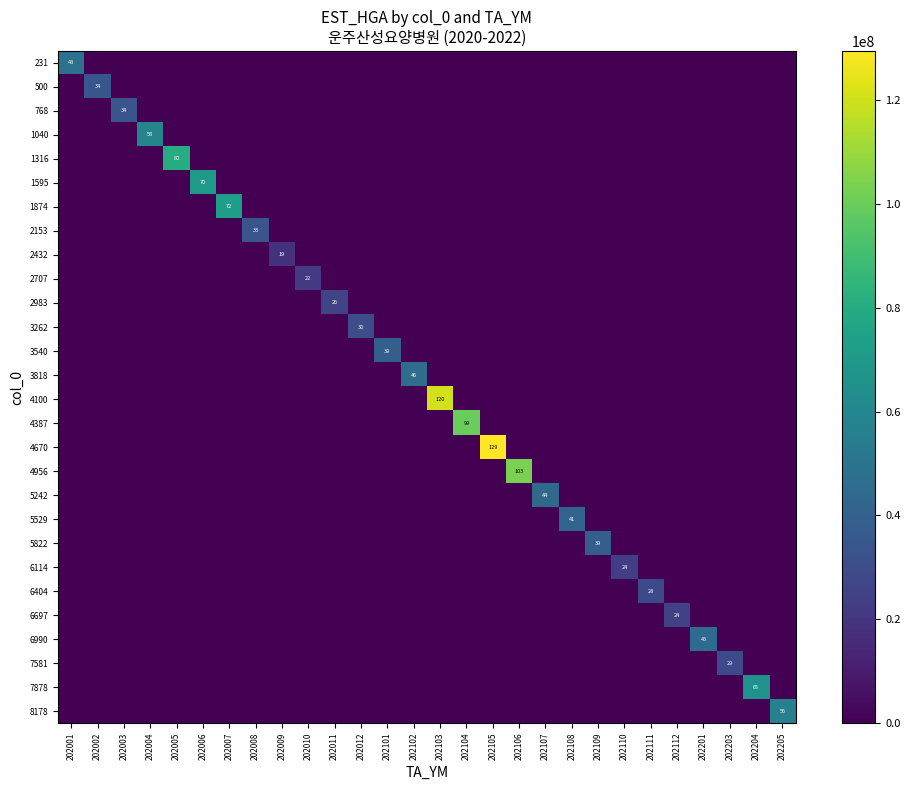

Which series has the widest spread of values?

4670